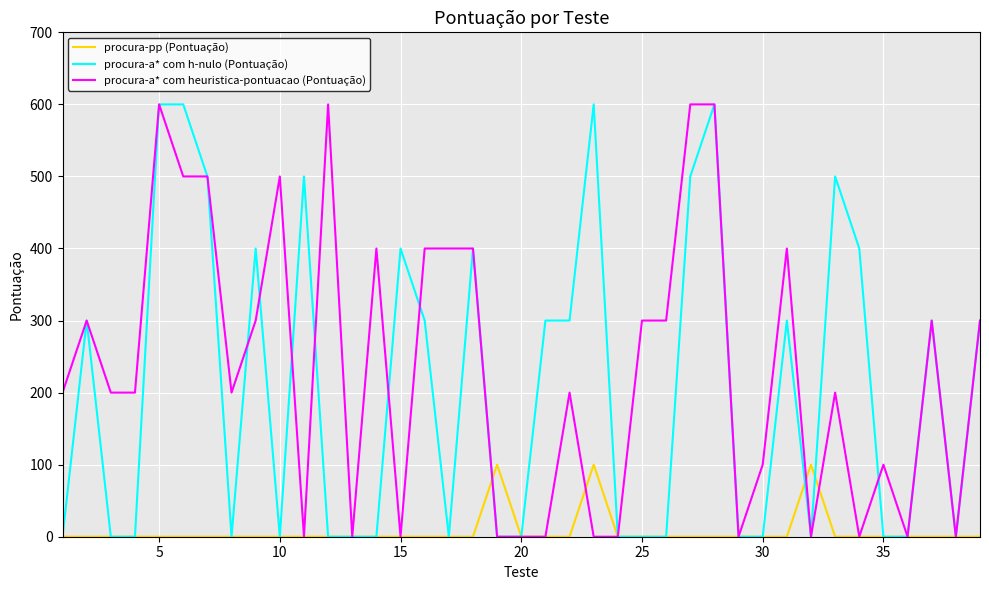

What is the greatest value displayed?

600